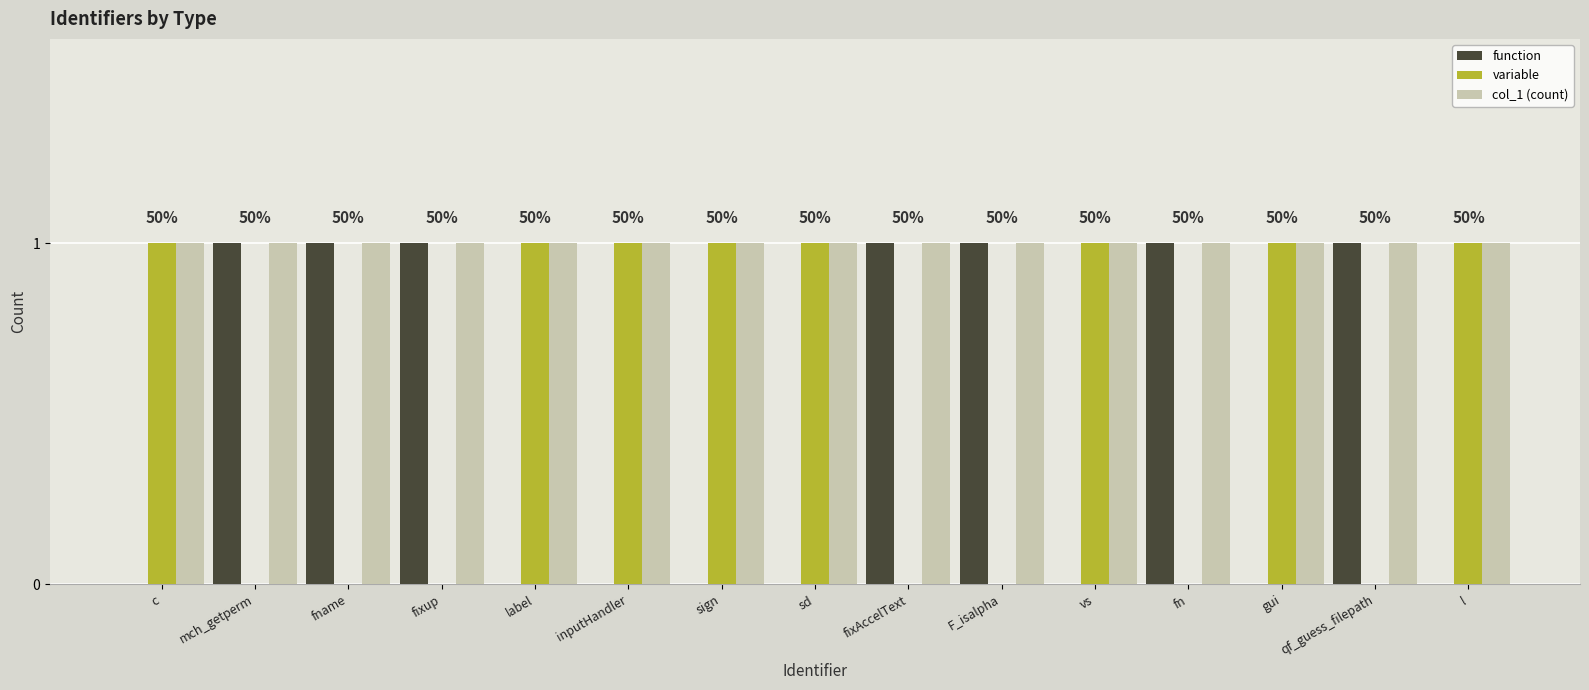

Which series has the largest total across all categories?

col_1 (count)